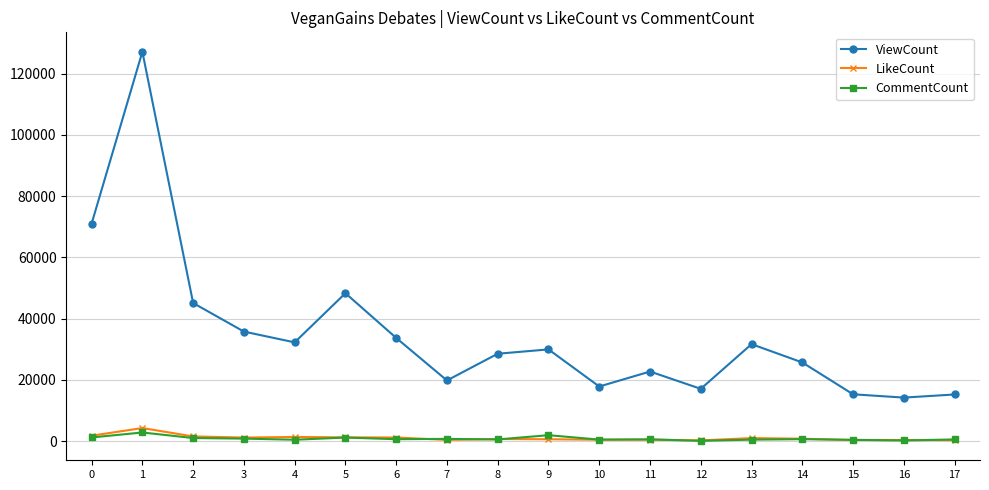

Where is the first local maximum for ViewCount?

1